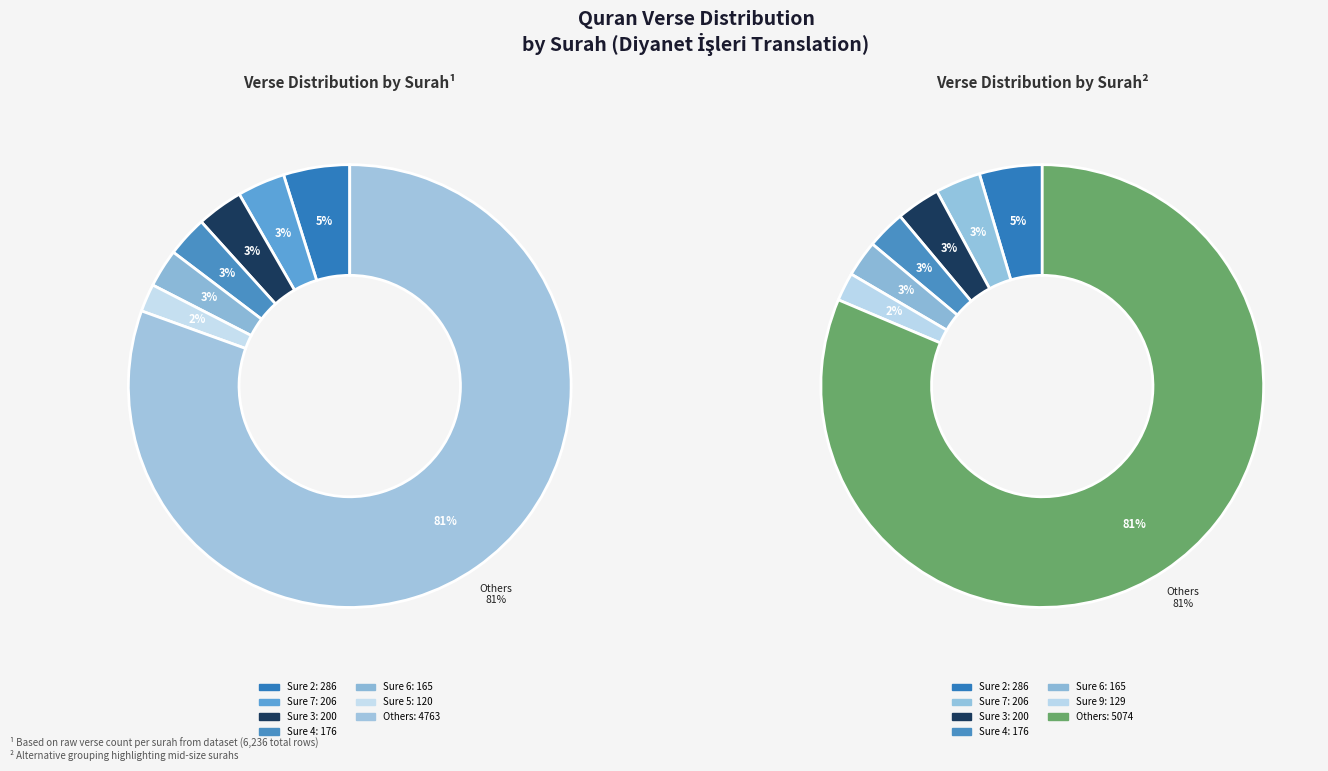

To the nearest percent, what is the difference between the 8 and 1 slice percentages?

5%